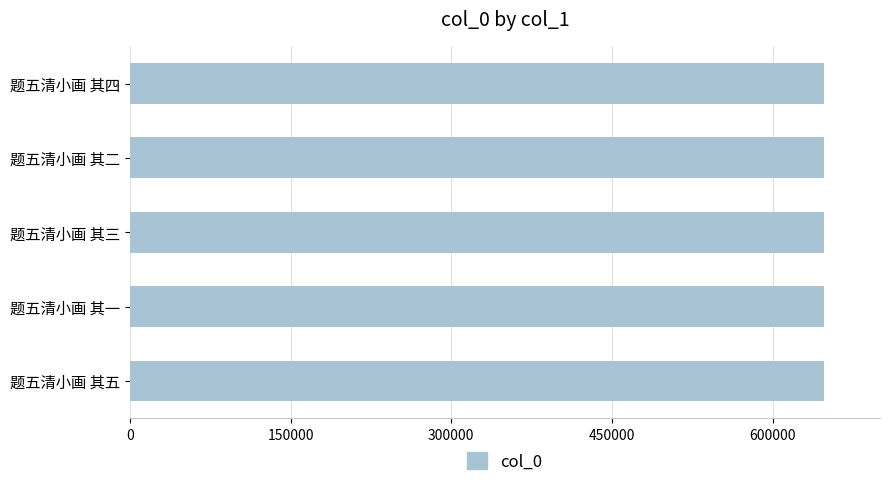

What is the minimum value shown in the chart?

648306